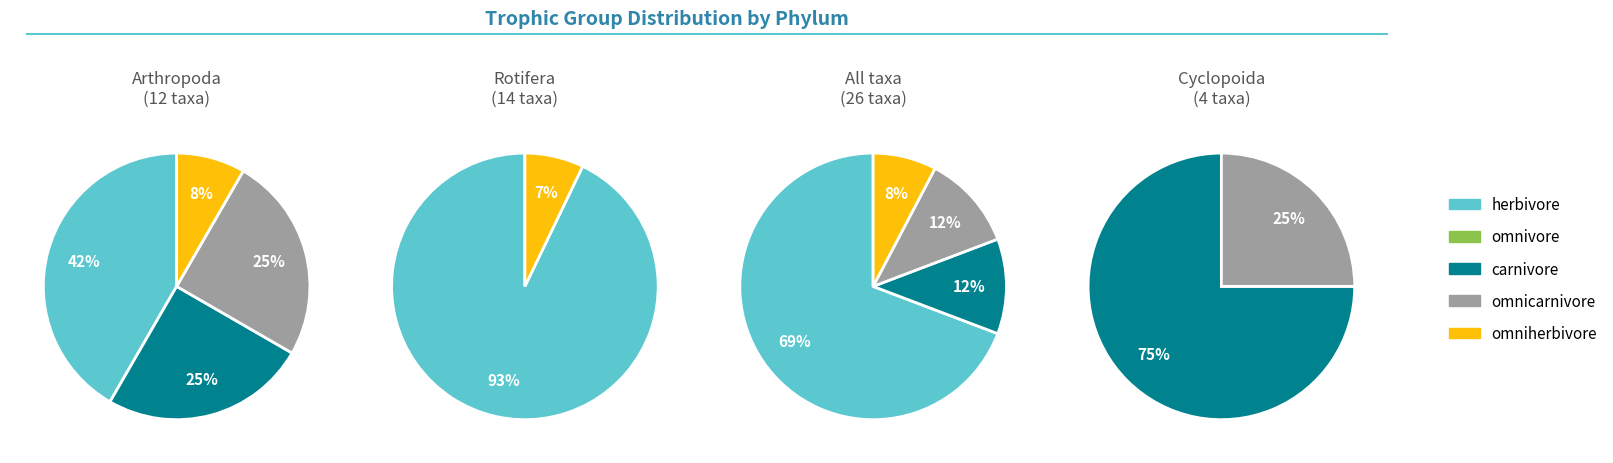

Does 3 account for over 50% of the chart?

No